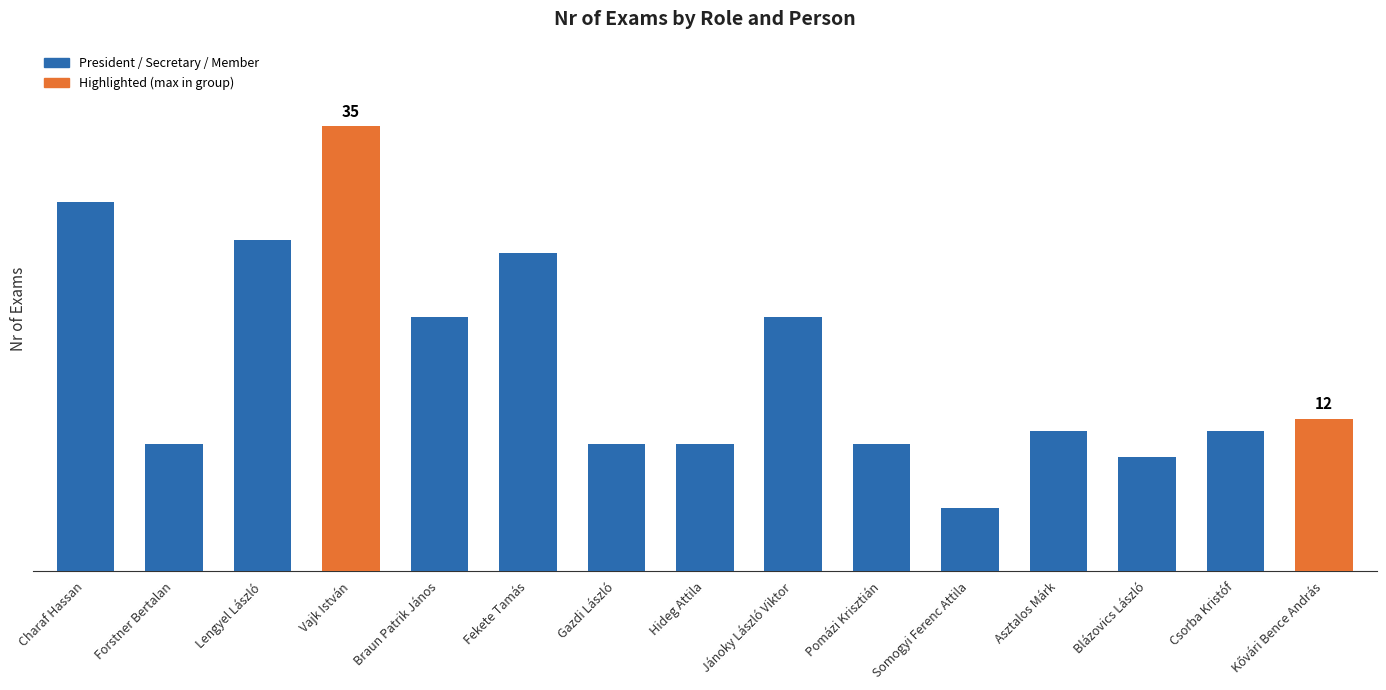

What position from the right is Csorba Kristóf?

2